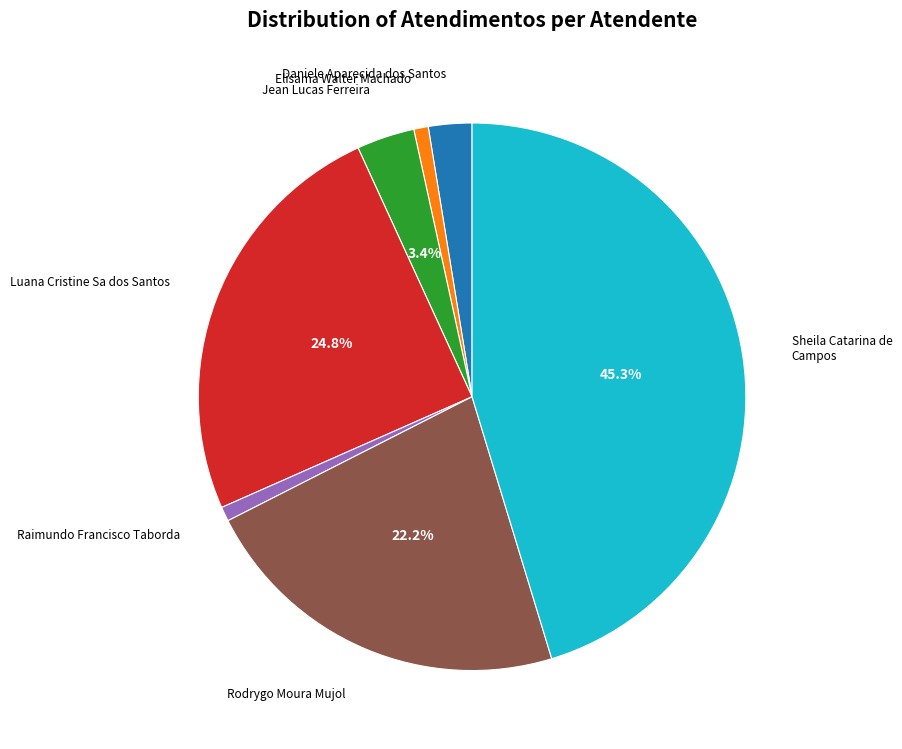

To the nearest percent, what is the average slice percentage?

14%